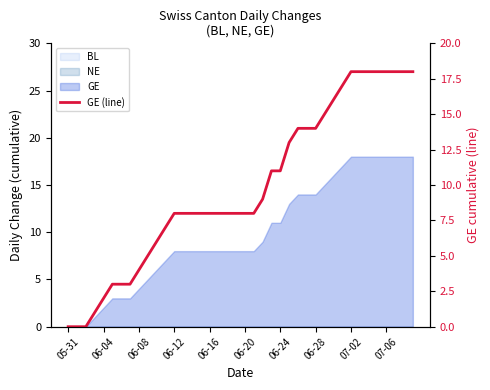

Reading left to right, what are all the values shown in this chart?

0	0	0	1	2	3	3	3	4	5	6	7	8	8	8	8	8	8	8	8	8	8	9	11	11	13	14	14	14	15	16	17	18	18	18	18	18	18	18	18